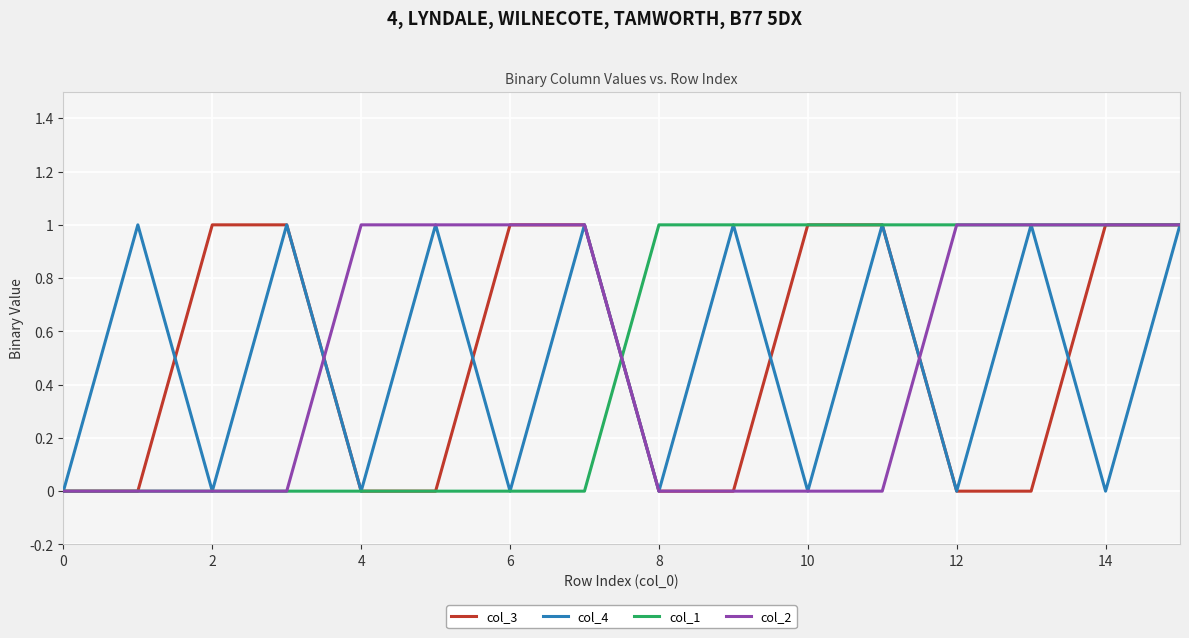

What is the label of the 3rd point from the right?

13